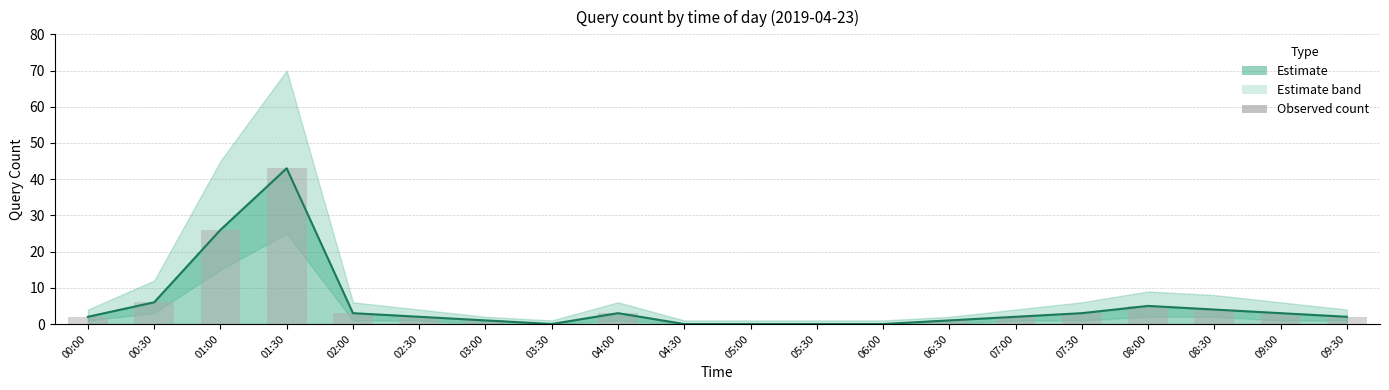

Reading right to left, transcribe all the data shown in this chart.

09:30=2	09:00=3	08:30=4	08:00=5	07:30=3	07:00=2	06:30=1	06:00=0	05:30=0	05:00=0	04:30=0	04:00=3	03:30=0	03:00=1	02:30=2	02:00=3	01:30=43	01:00=26	00:30=6	00:00=2